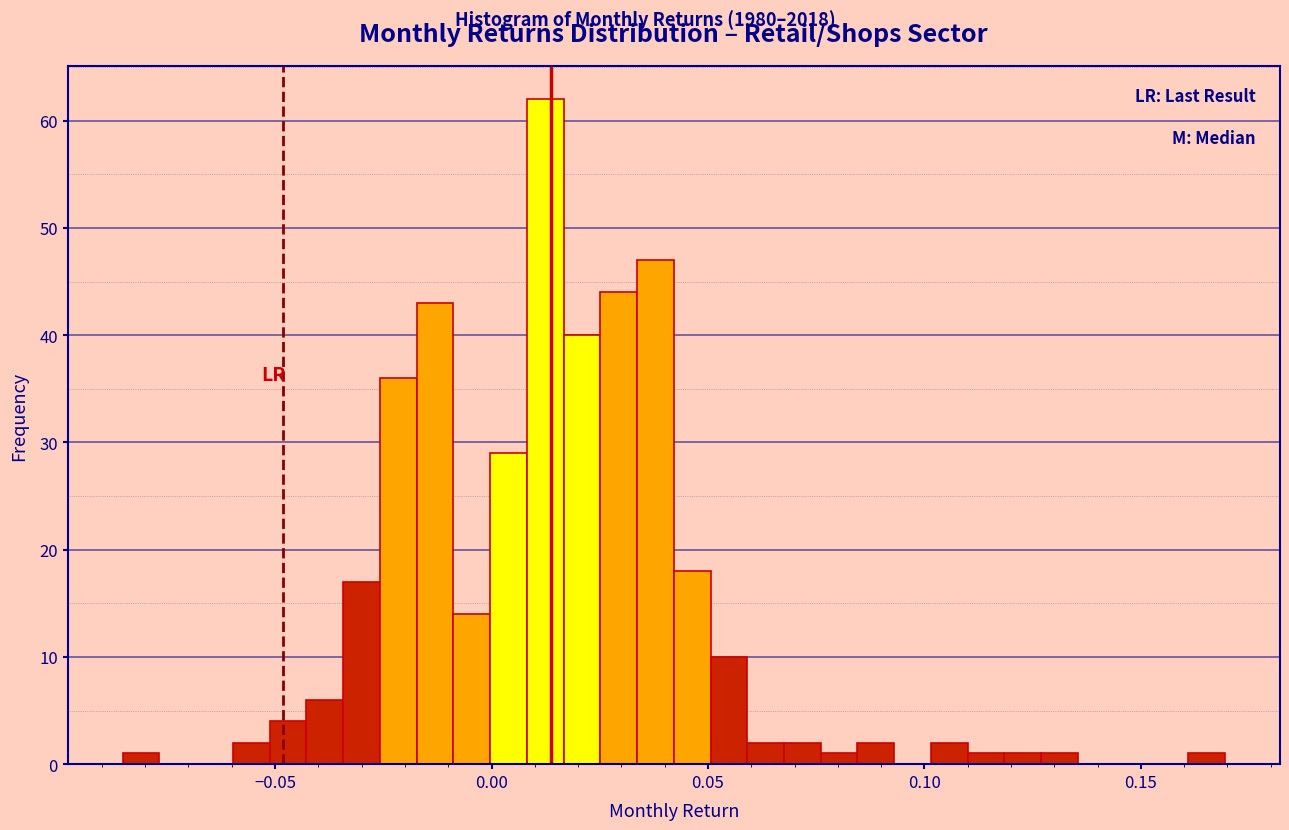

Read against the x-axis, roughly where is the centre of the tallest bar?

0.010